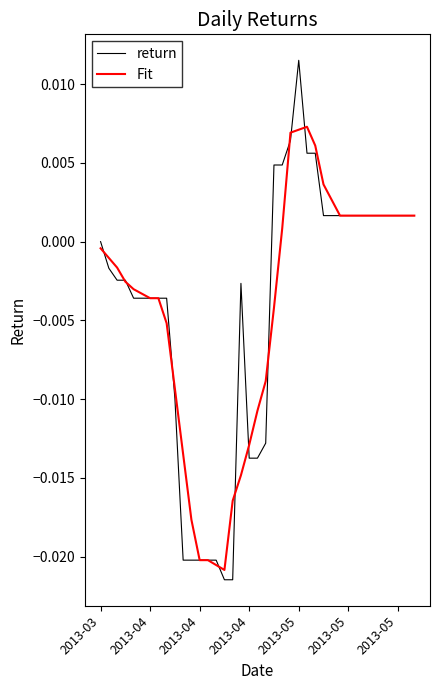

Which series has the widest spread of values?

return